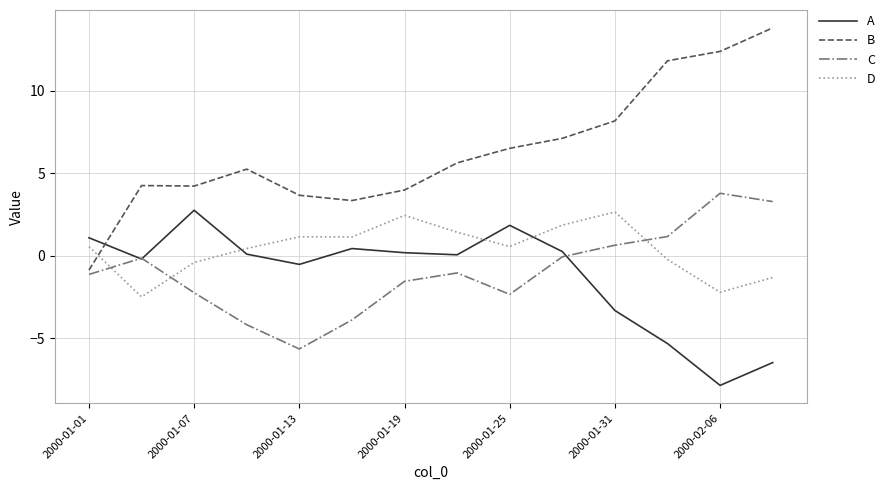

Which series ends up on top after the final intersection of C and A?

C